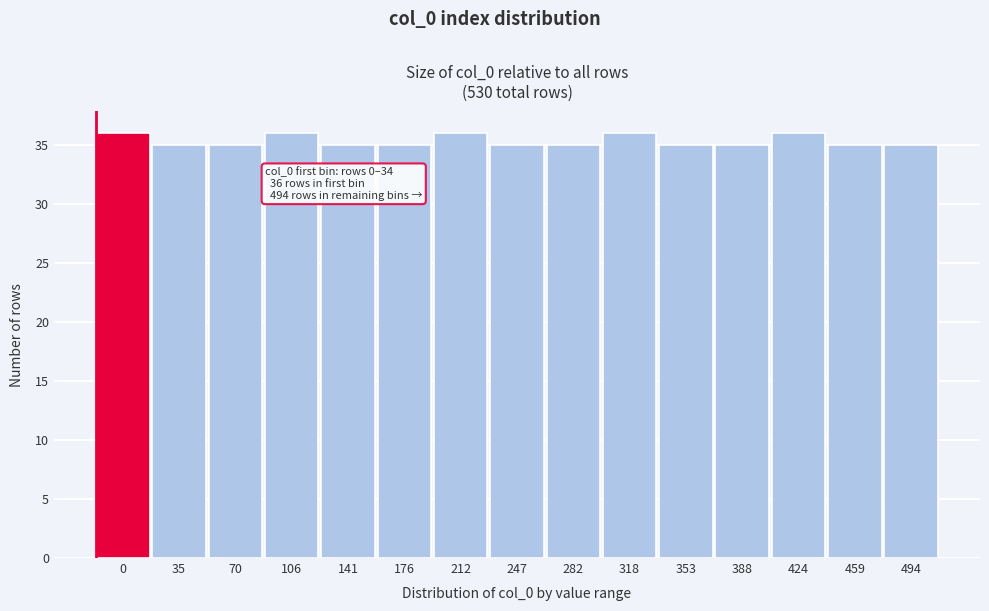

Reading left to right, extract all data points from this chart.

36	35	35	36	35	35	36	35	35	36	35	35	36	35	35